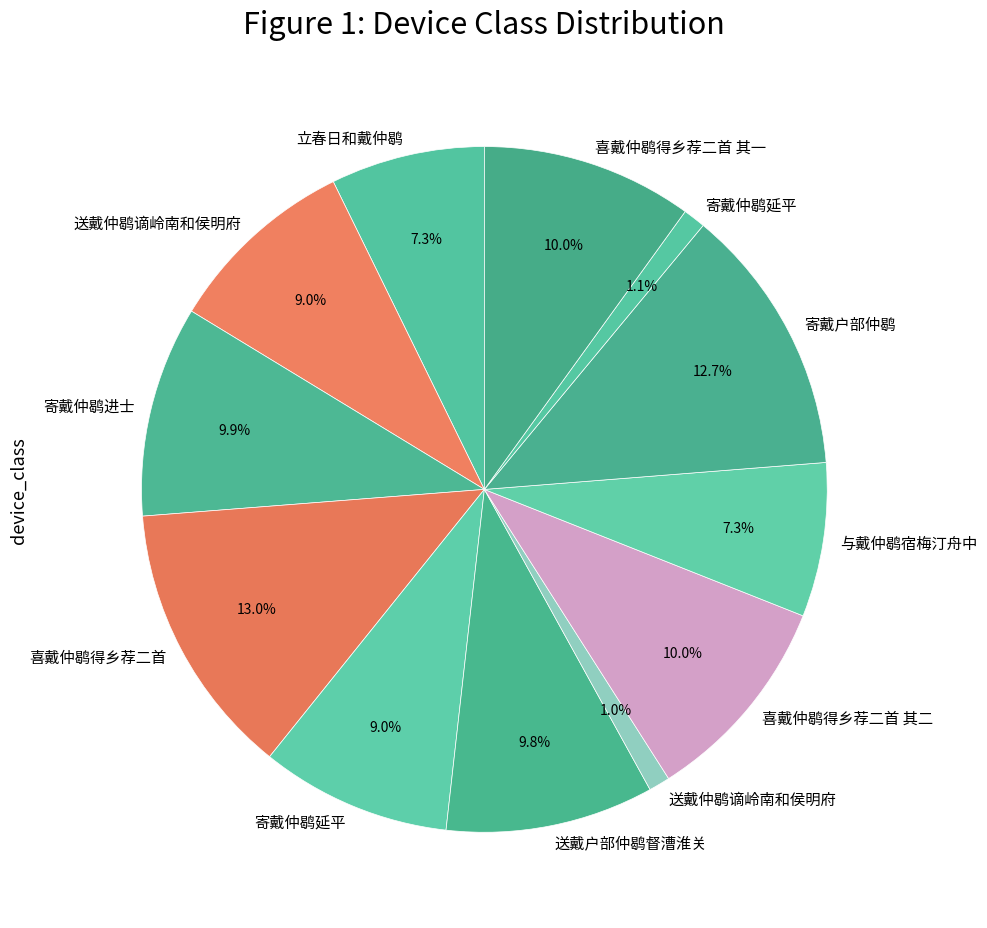

To the nearest percent, what is the average slice percentage?

8%